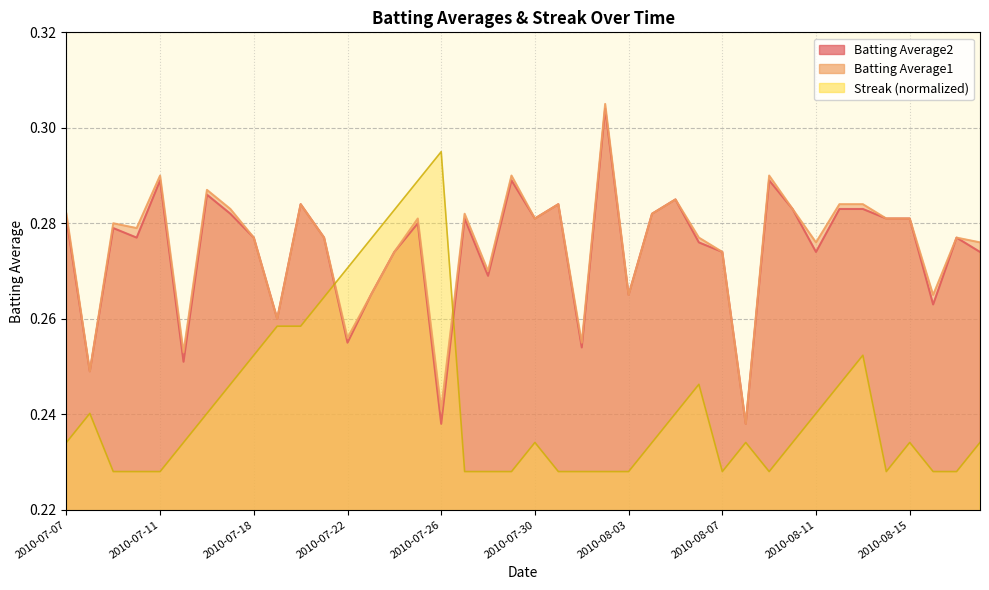

At which category does the chart reach its minimum across all series?

2010-07-09